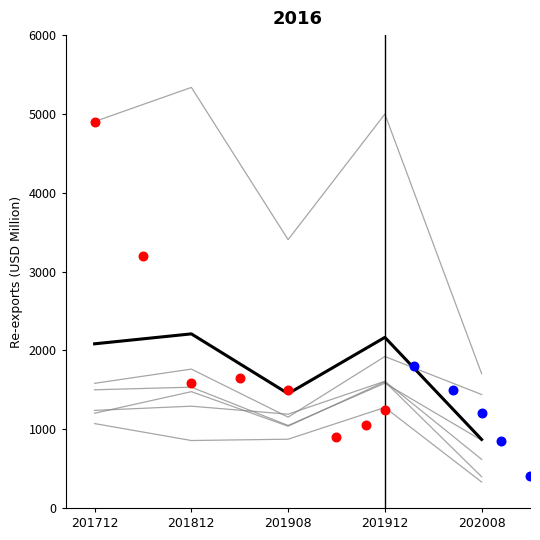

At which category is the sum across all series the highest?

201912